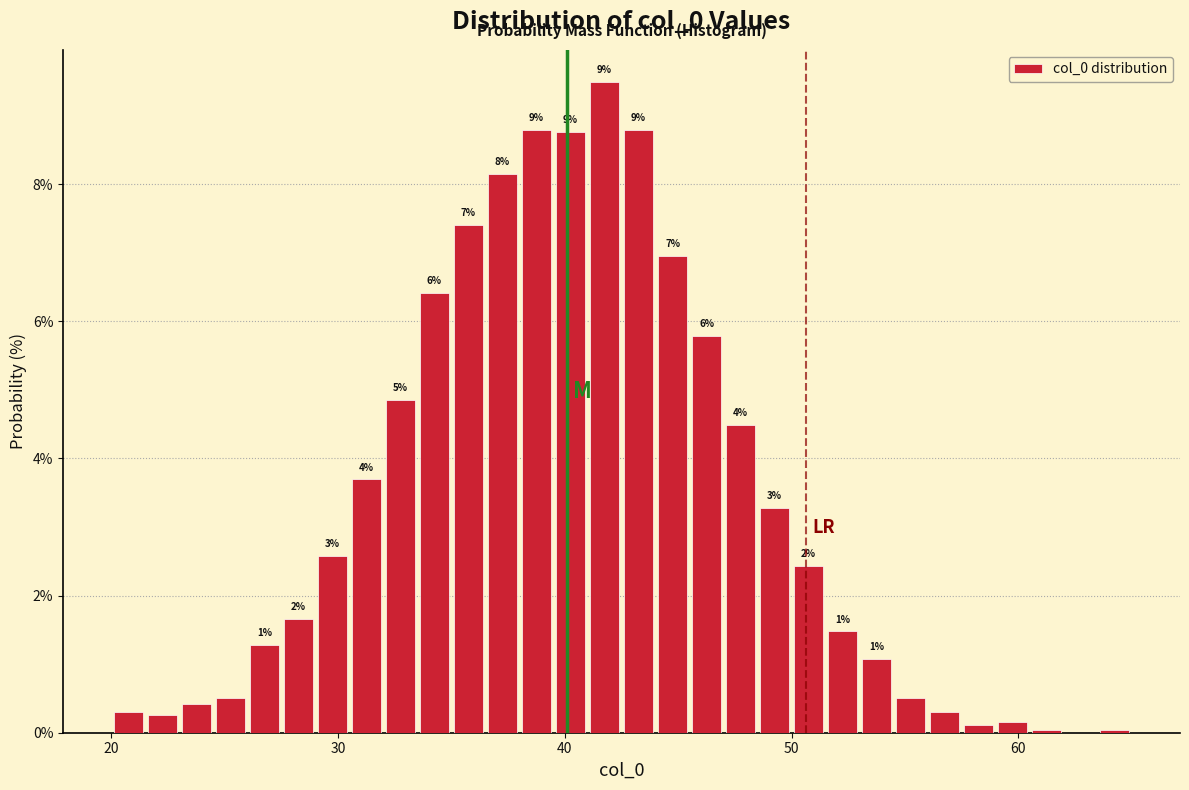

Around what value on the x-axis is the tallest bar? Give the approximate position of its centre, as read against the axis.

42